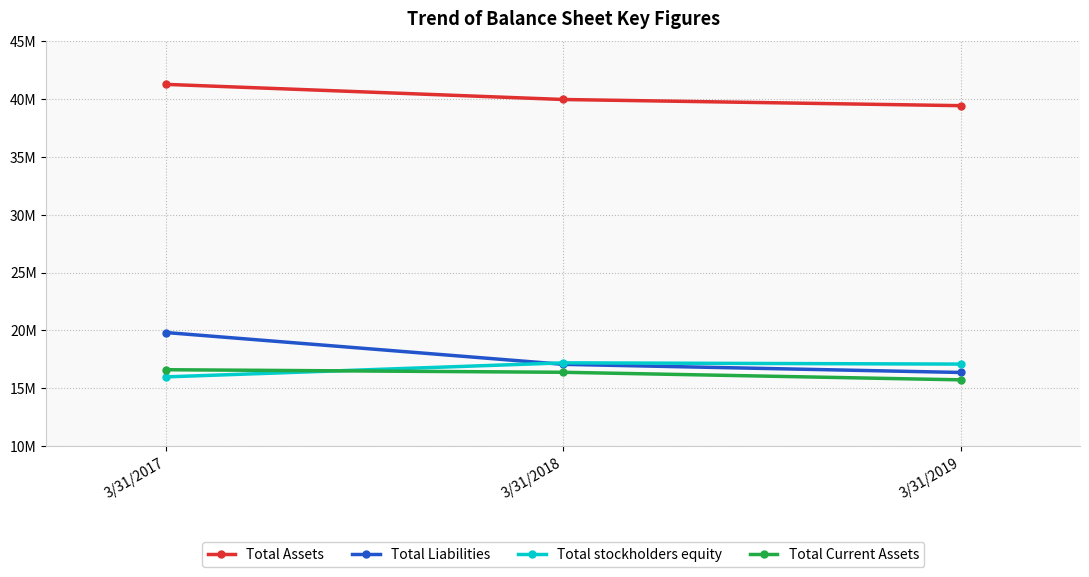

What is the difference between the maximum and minimum values in the Total stockholders equity series?

1215267